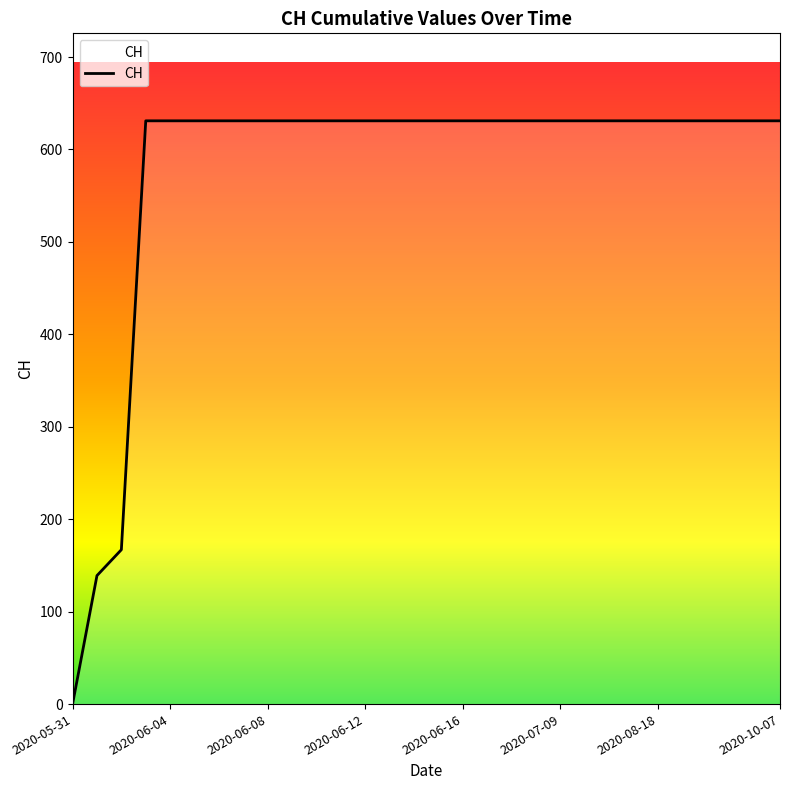

Reading left to right, extract all data points from this chart.

0	139	167	631	631	631	631	631	631	631	631	631	631	631	631	631	631	631	631	631	631	631	631	631	631	631	631	631	631	631